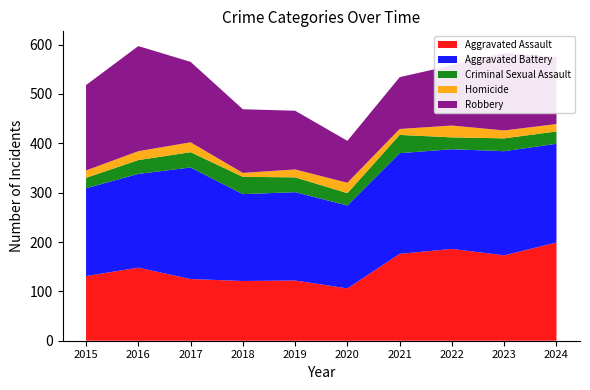

Reading right to left, list all the values displayed in this chart.

Aggravated Assault: 199	173	186	176	106	122	121	125	148	131
Aggravated Battery: 200	211	202	204	168	179	176	226	190	178
Criminal Sexual Assault: 25	26	24	37	25	30	35	31	28	21
Homicide: 15	16	24	12	21	16	8	20	18	15
Robbery: 136	157	122	105	85	119	129	163	213	173